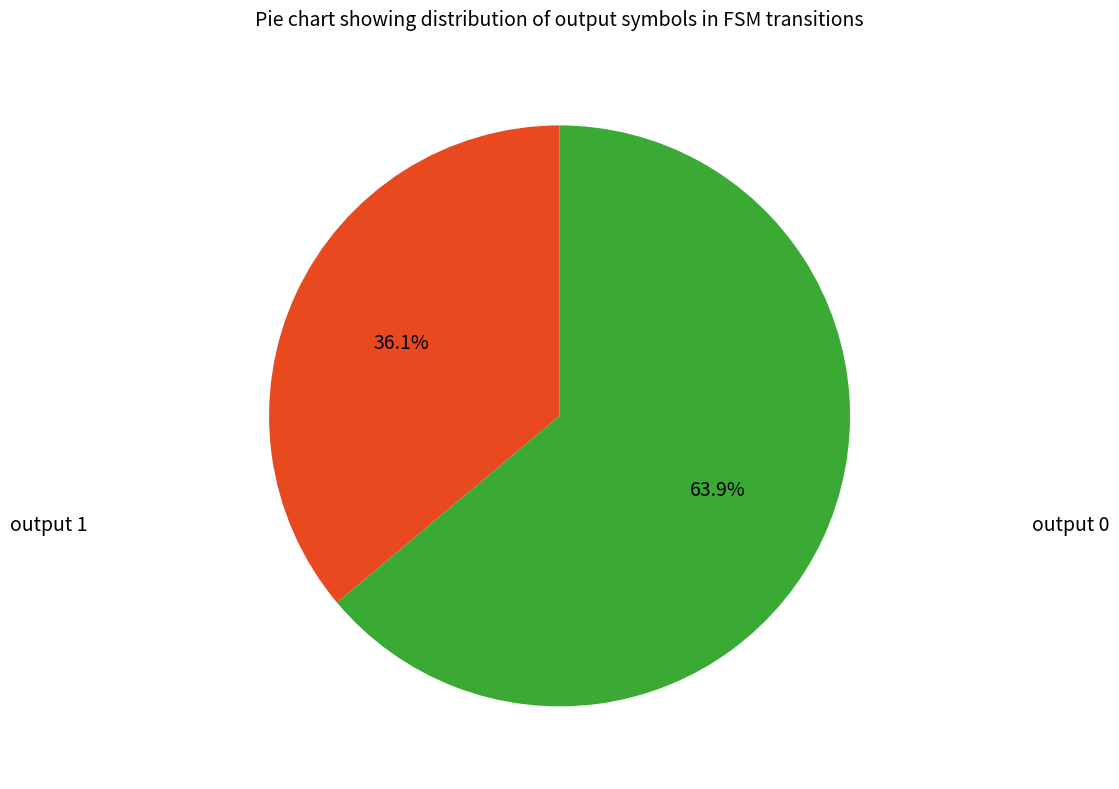

Is there any slice that represents more than half of the pie?

Yes